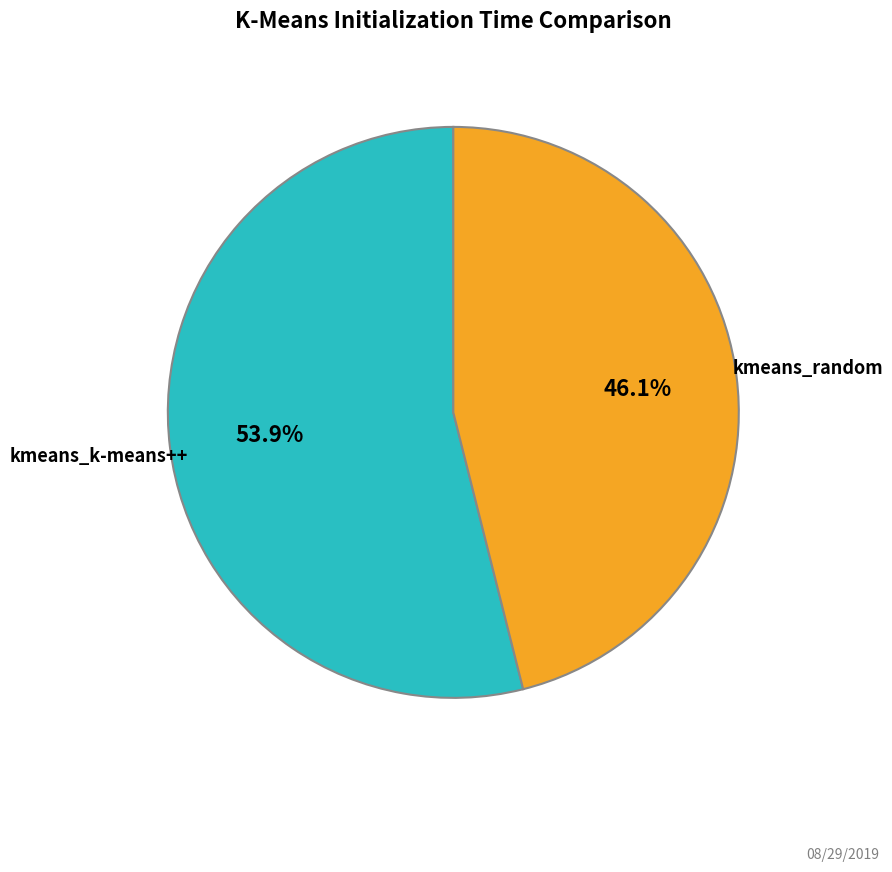

What percentage is the kmeans_k-means++ slice, to the nearest percent?

54%